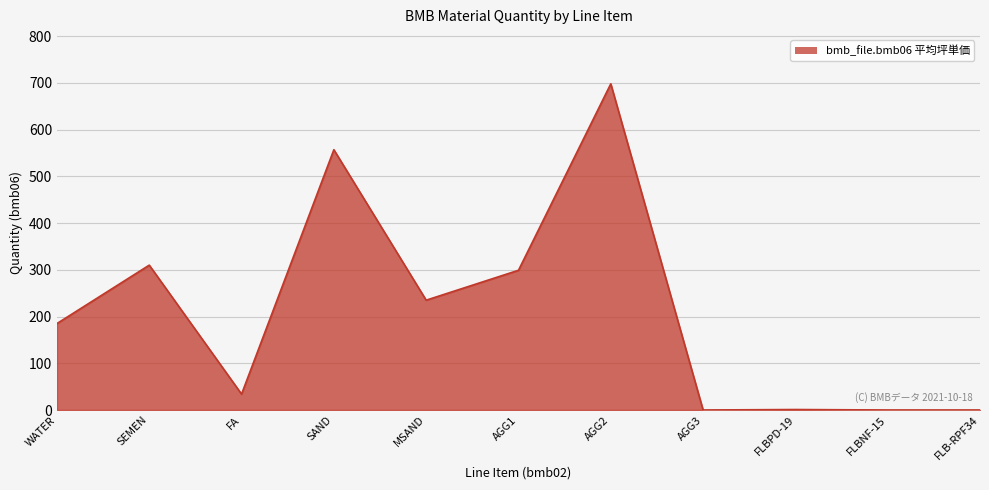

What is the maximum value shown in the chart?

698.0